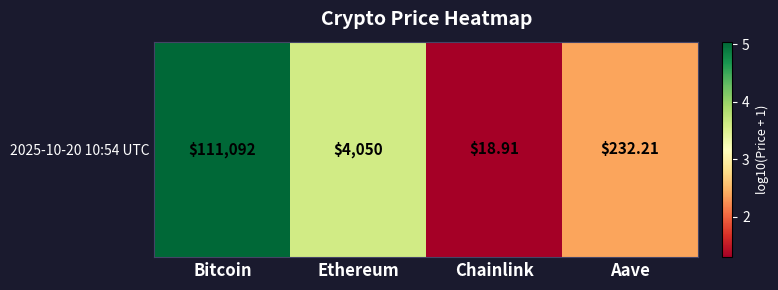

At which category does the chart reach its peak across all series?

Bitcoin